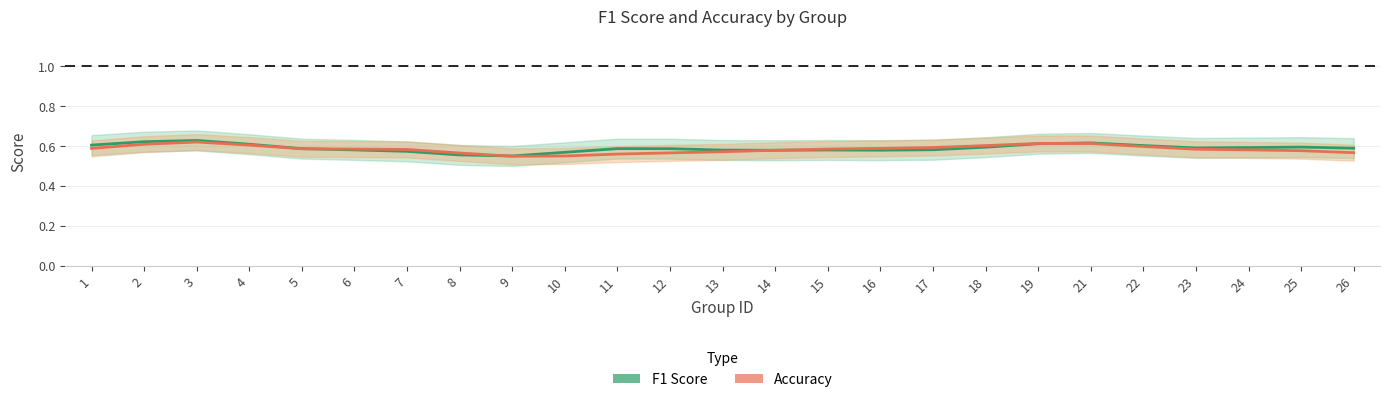

Reading right to left, transcribe all the data shown in this chart.

F1 Score: 0.6	0.6	0.6	0.6	0.6	0.6	0.6	0.6	0.6	0.6	0.6	0.6	0.6	0.6	0.6	0.6	0.6	0.6	0.6	0.6	0.6	0.6	0.6	0.6	0.6
Accuracy: 0.6	0.6	0.6	0.6	0.6	0.6	0.6	0.6	0.6	0.6	0.6	0.6	0.6	0.6	0.6	0.6	0.5	0.6	0.6	0.6	0.6	0.6	0.6	0.6	0.6